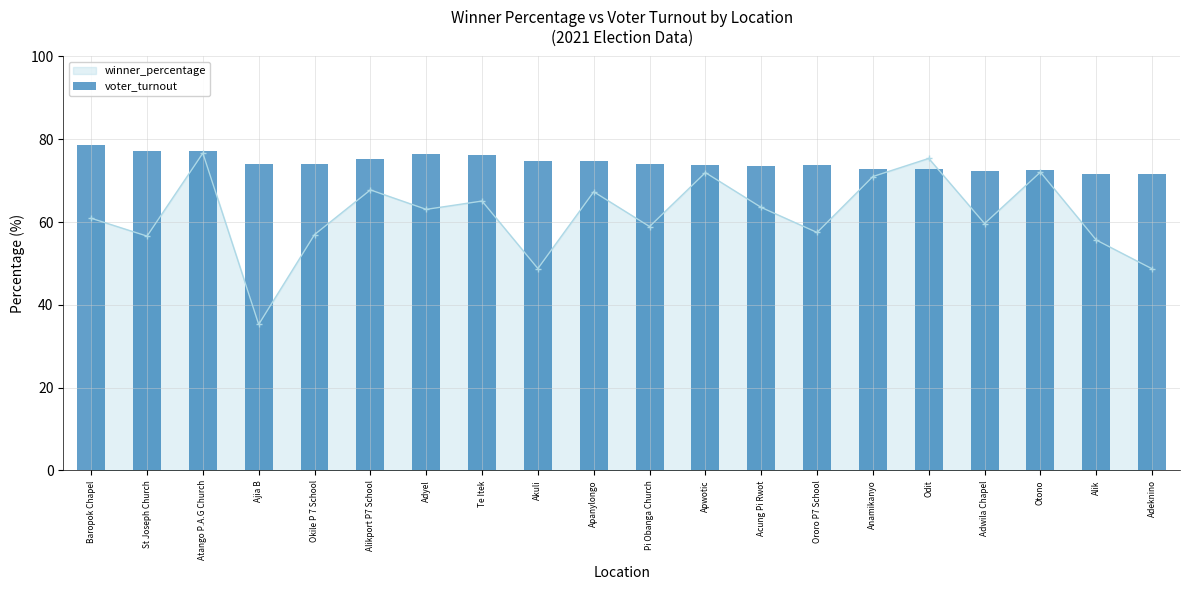

What is the value of the 2nd bar from the left?

77.1